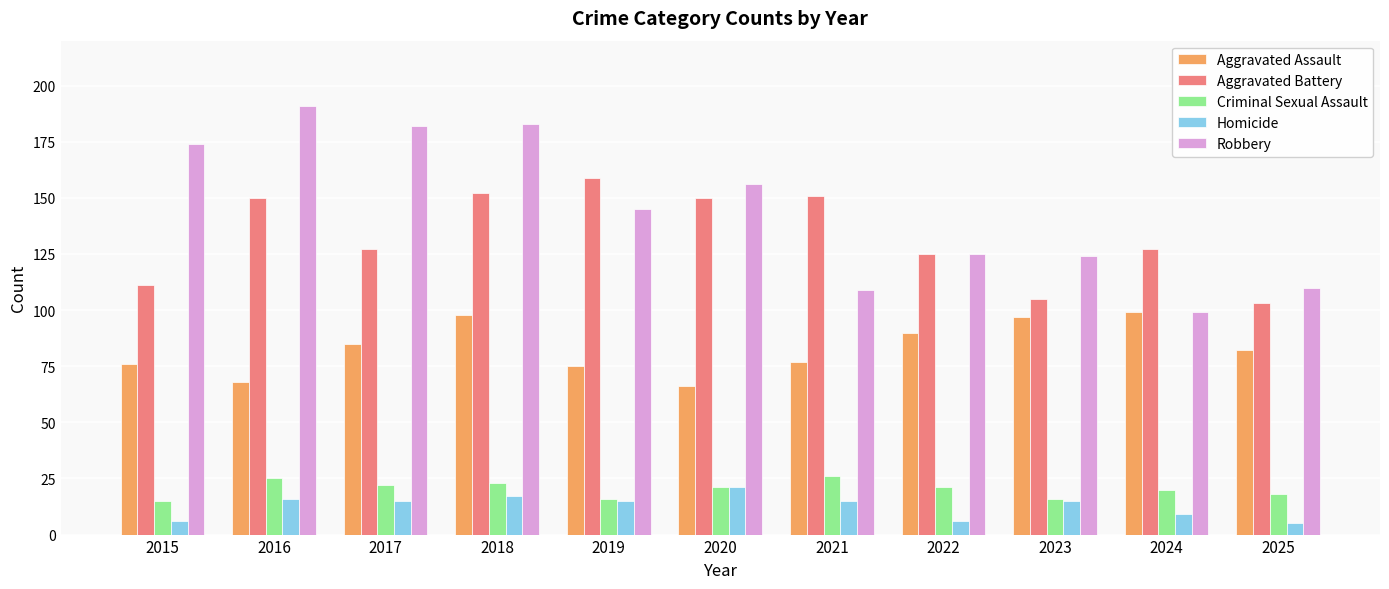

Reading left to right, extract all data points from this chart.

Aggravated Assault: 2015=76	2016=68	2017=85	2018=98	2019=75	2020=66	2021=77	2022=90	2023=97	2024=99	2025=82
Aggravated Battery: 2015=111	2016=150	2017=127	2018=152	2019=159	2020=150	2021=151	2022=125	2023=105	2024=127	2025=103
Criminal Sexual Assault: 2015=15	2016=25	2017=22	2018=23	2019=16	2020=21	2021=26	2022=21	2023=16	2024=20	2025=18
Homicide: 2015=6	2016=16	2017=15	2018=17	2019=15	2020=21	2021=15	2022=6	2023=15	2024=9	2025=5
Robbery: 2015=174	2016=191	2017=182	2018=183	2019=145	2020=156	2021=109	2022=125	2023=124	2024=99	2025=110